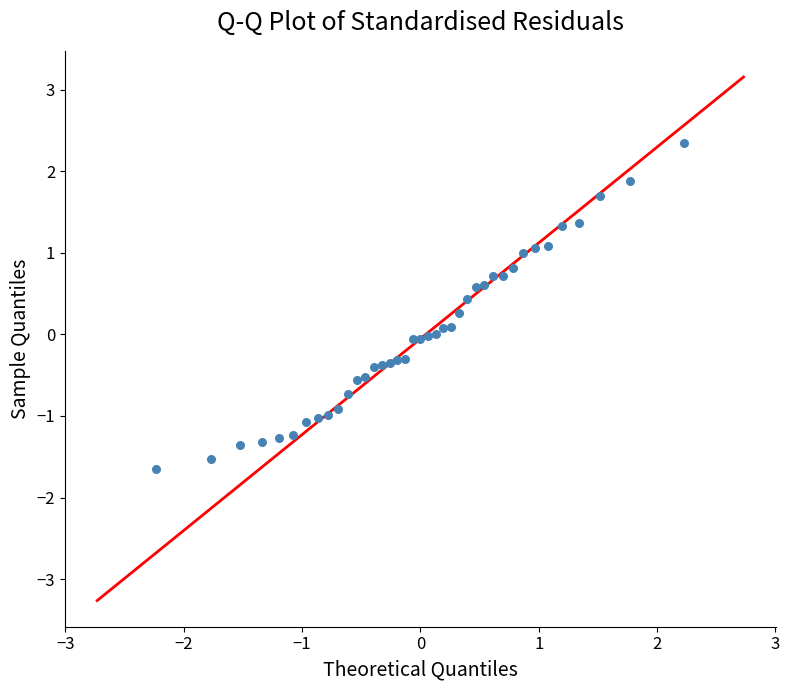

What is the range of Y values (max minus min)?

4.0